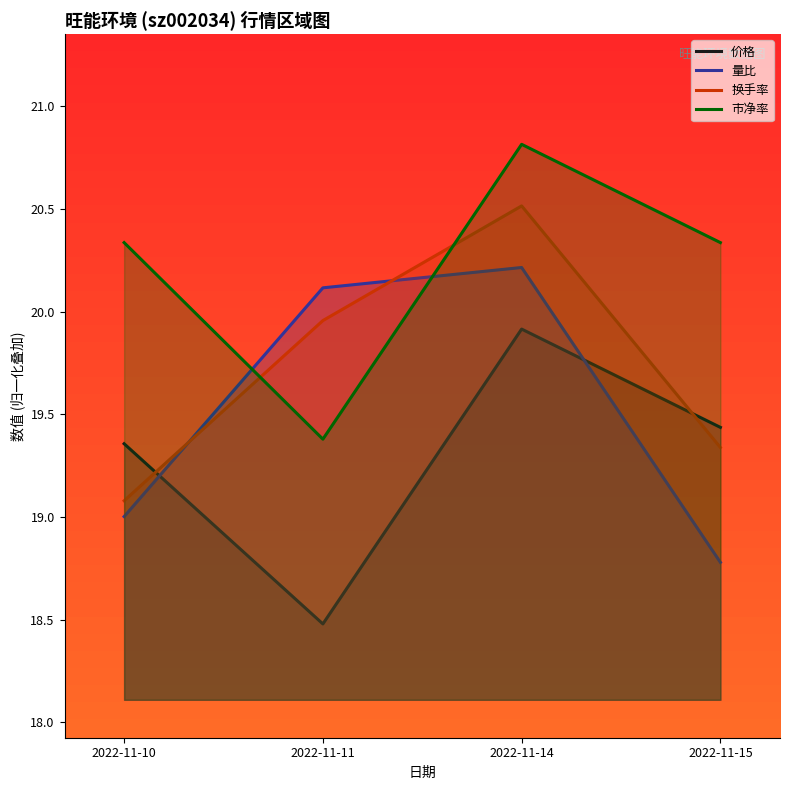

Reading right to left, list all the values displayed in this chart.

价格: 19.4	19.9	18.5	19.4
量比: 18.8	20.2	20.1	19.0
换手率: 19.3	20.5	20.0	19.1
市净率: 20.3	20.8	19.4	20.3